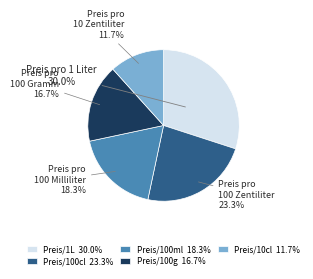

Which slice is the smallest?

Preis/10cl 11.7%